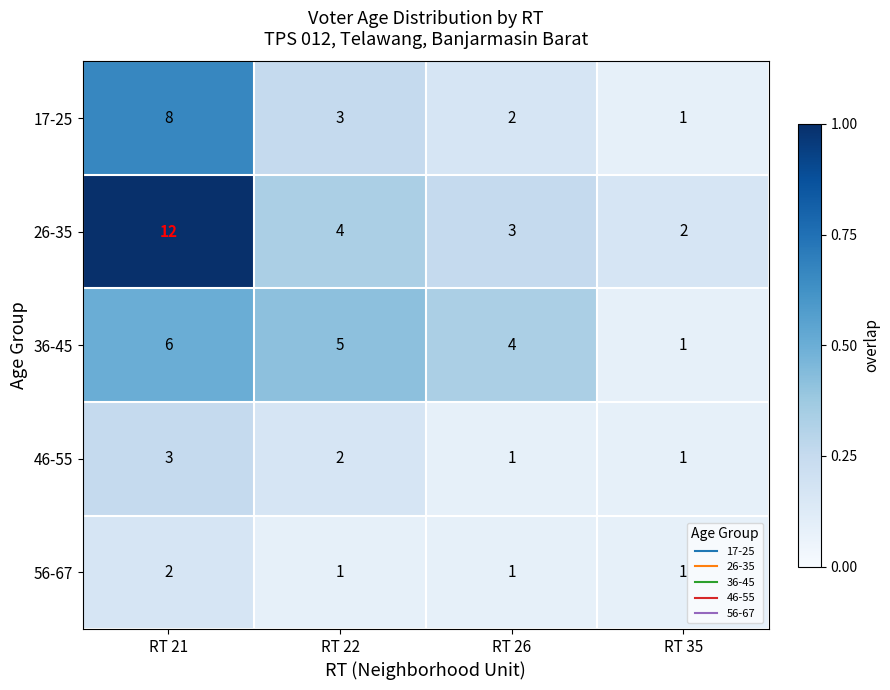

Which series has the widest spread of values?

26-35